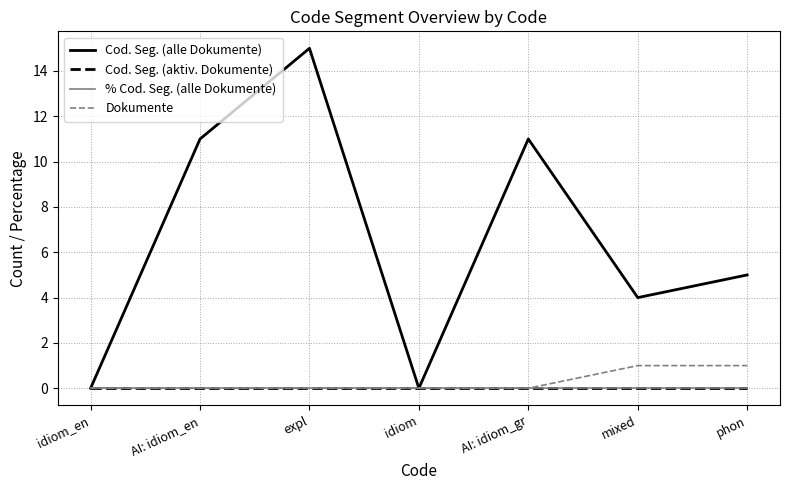

What is the label of the 7th point from the left?

phon